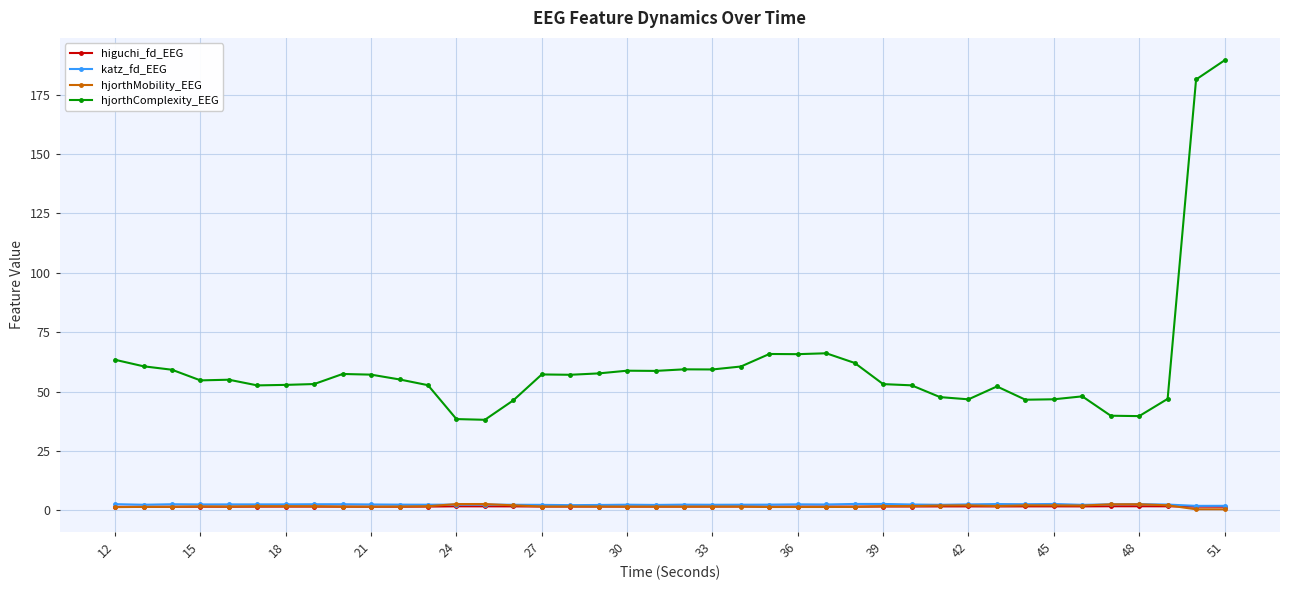

Which series has the largest range (max minus min)?

hjorthComplexity_EEG